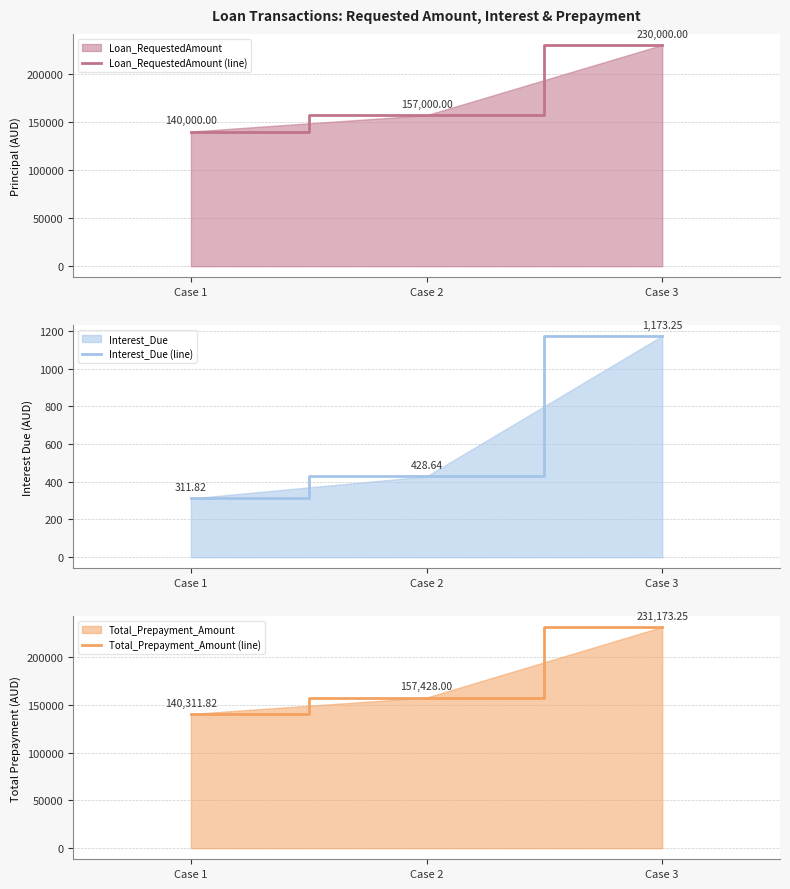

Rank the categories by Interest_Due (line) value from highest to lowest.

Case 3, Case 2, Case 1